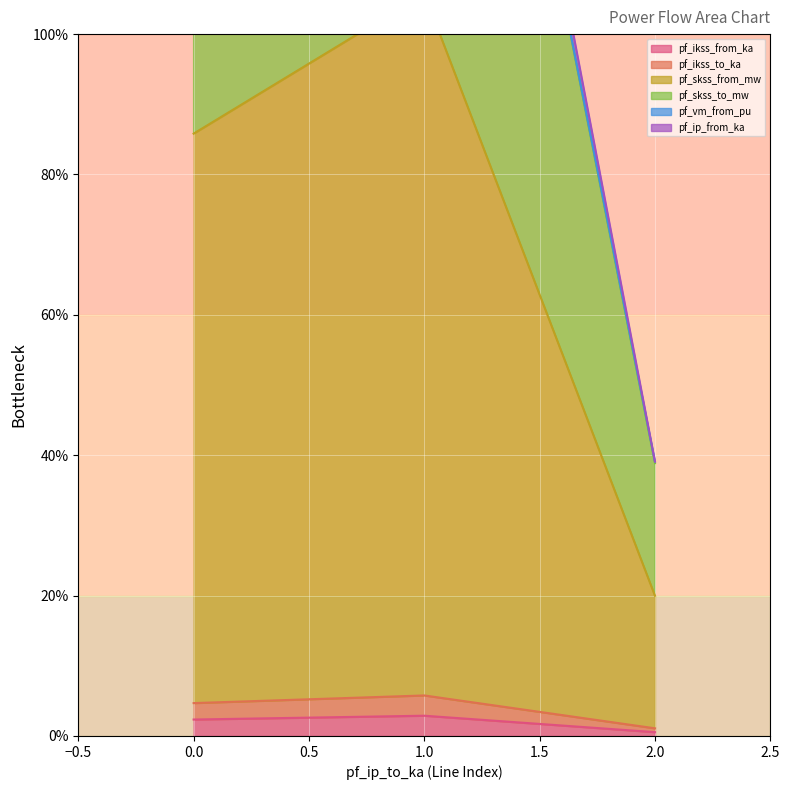

What is the highest value of the pf_ikss_from_ka series?

2.9